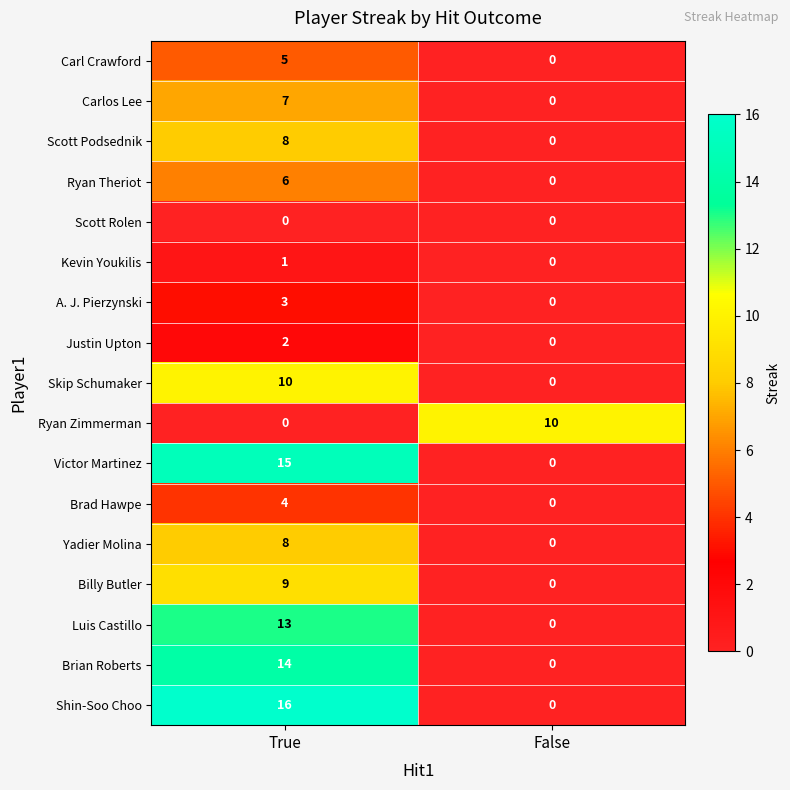

What is the maximum value shown in the chart?

16